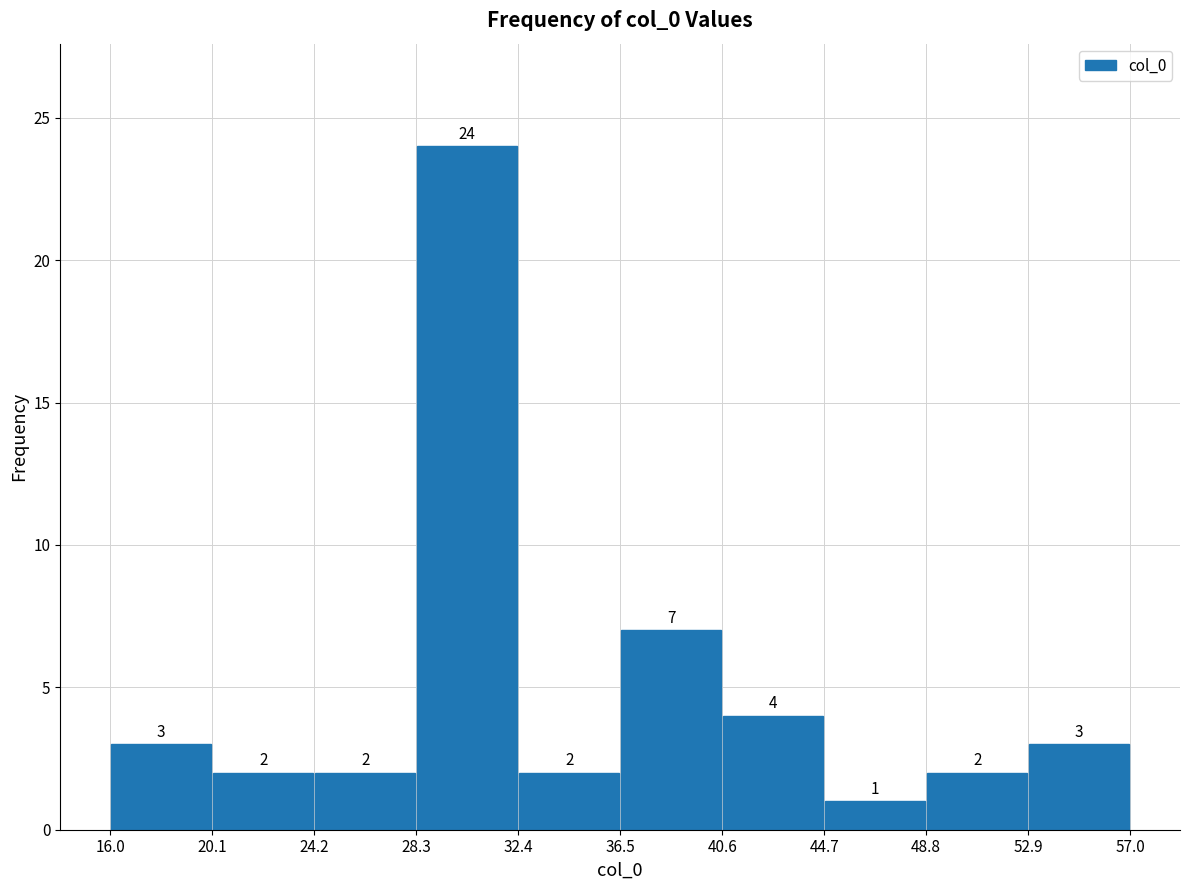

Which range on the x-axis has the tallest bar?

28.3 to 32.4